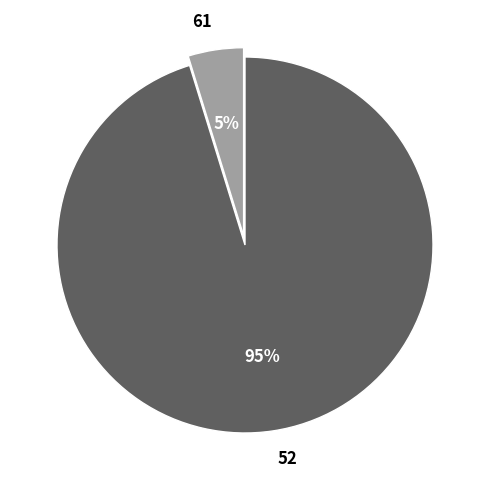

To the nearest percent, what is the average slice percentage?

50%